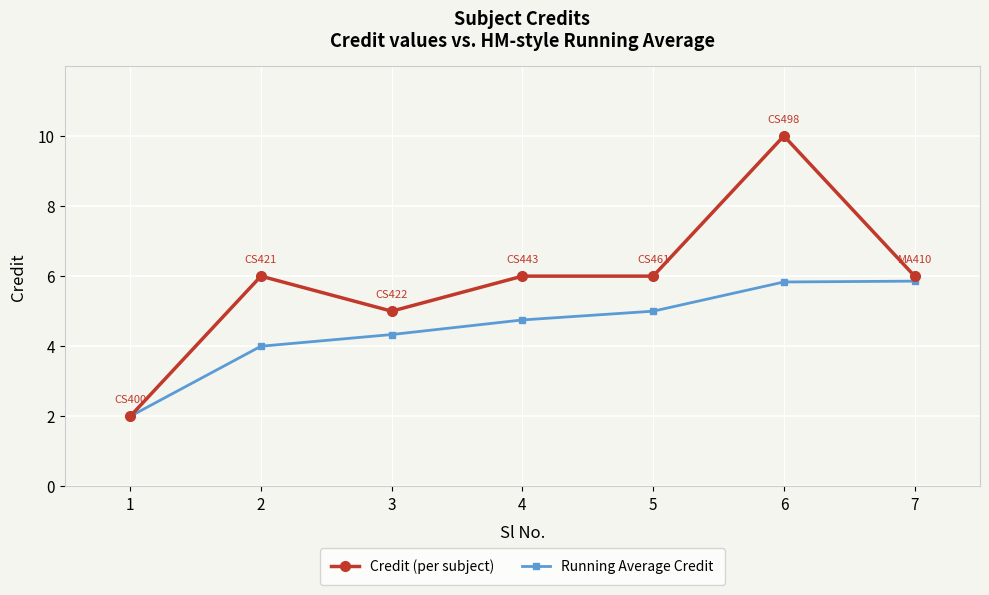

At which category does Credit (per subject) reach its first local valley?

3